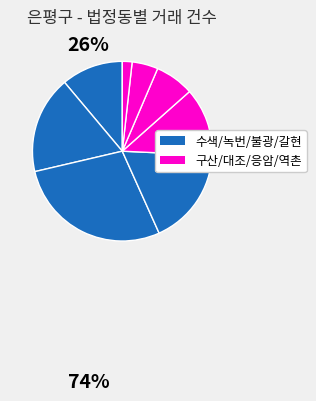

Does any single category account for the majority?

No